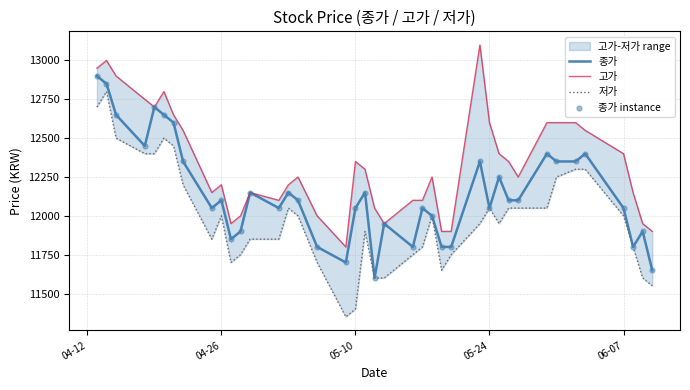

Which series has the largest total across all categories?

고가